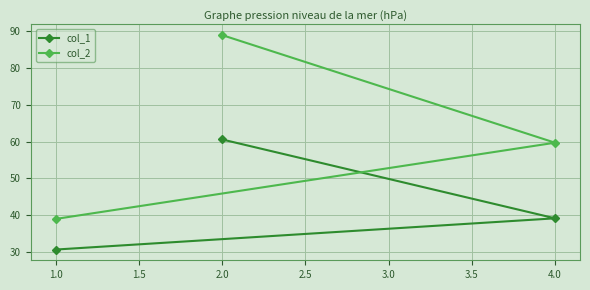

What is the maximum value for col_1?

60.6